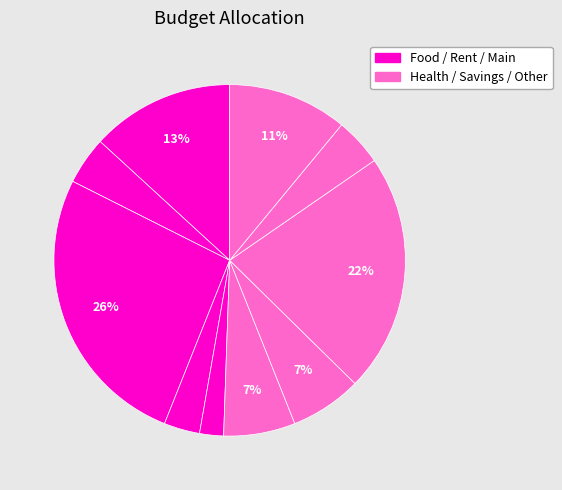

How many segments does this pie chart have?

10